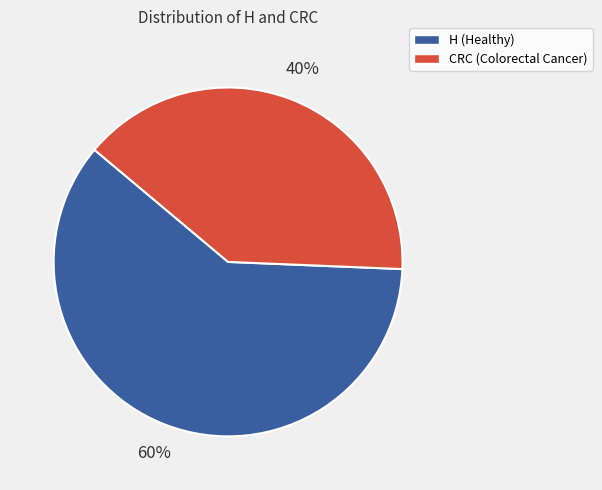

Between H and CRC, which is larger?

H